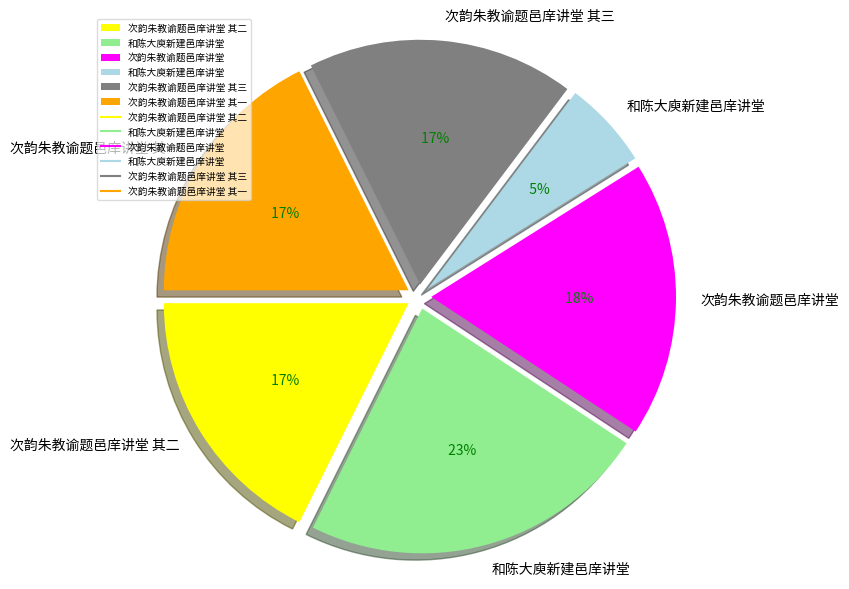

Does any single category account for the majority?

No